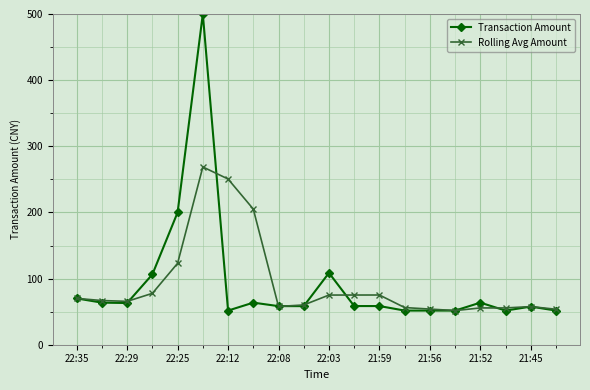

What is the difference between the second highest and second lowest values in the Transaction Amount series?

148.4